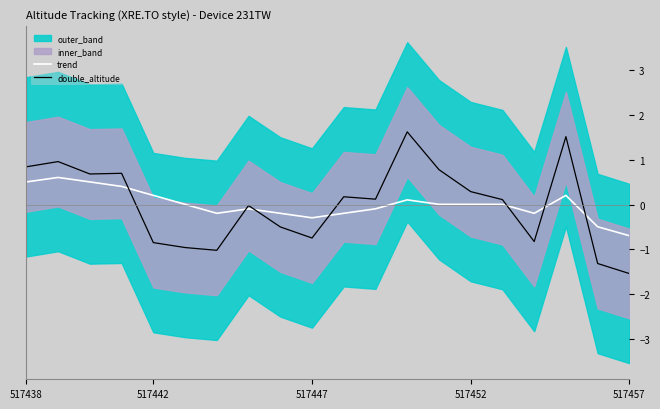

Reading right to left, what are all the values shown in this chart?

trend: -0.7	-0.5	0.2	-0.2	0.0	0.0	0.0	0.1	-0.1	-0.2	-0.3	-0.2	-0.1	-0.2	0.0	0.2	0.4	0.5	0.6	0.5
double_altitude: -1.5	-1.3	1.5	-0.8	0.1	0.3	0.8	1.6	0.1	0.2	-0.7	-0.5	-0.0	-1.0	-1.0	-0.8	0.7	0.7	1.0	0.8